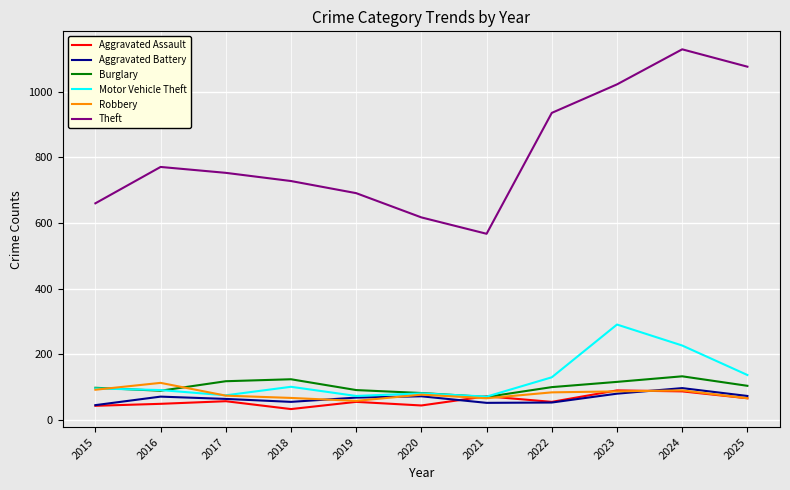

In Theft, how many points are lower than both neighbors (excluding endpoints)?

1